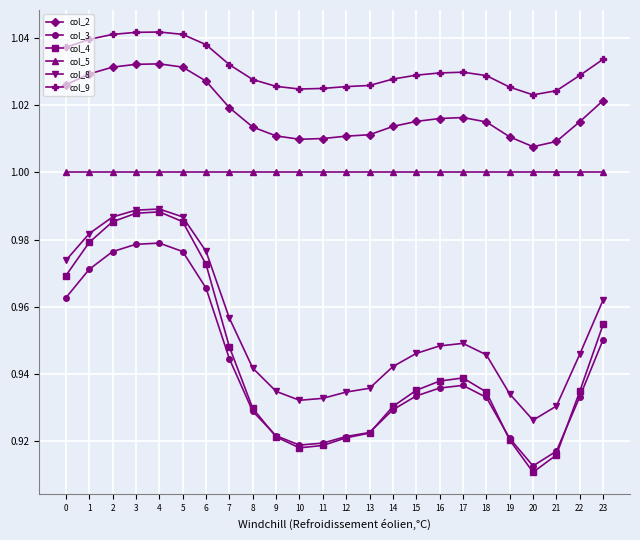

True or false: col_5 and col_4 cross at least once.

False